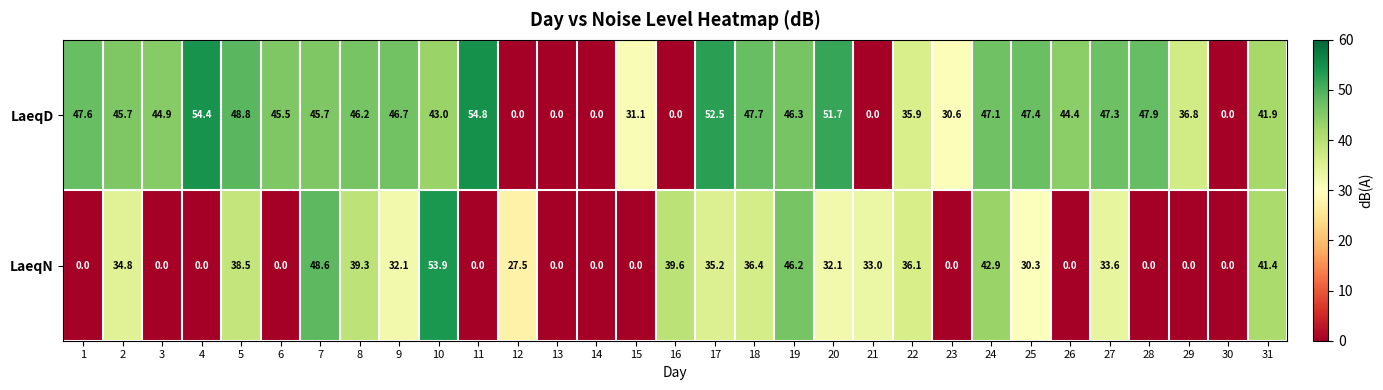

Rank the series by their average value, from highest to lowest.

LaeqD, LaeqN